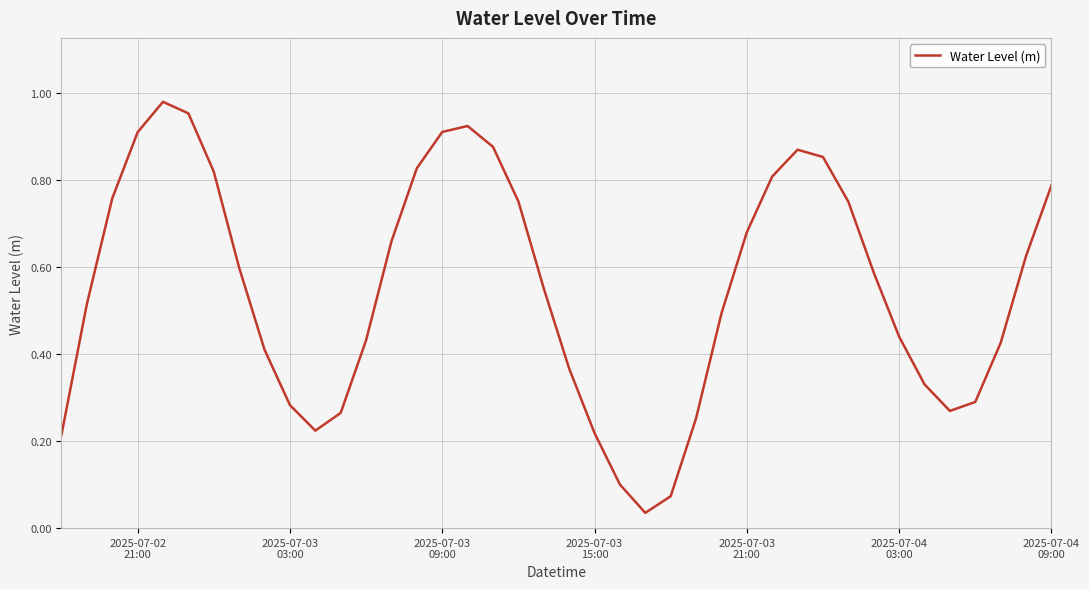

How many interior local peaks (higher than both neighbors) does the data have?

3